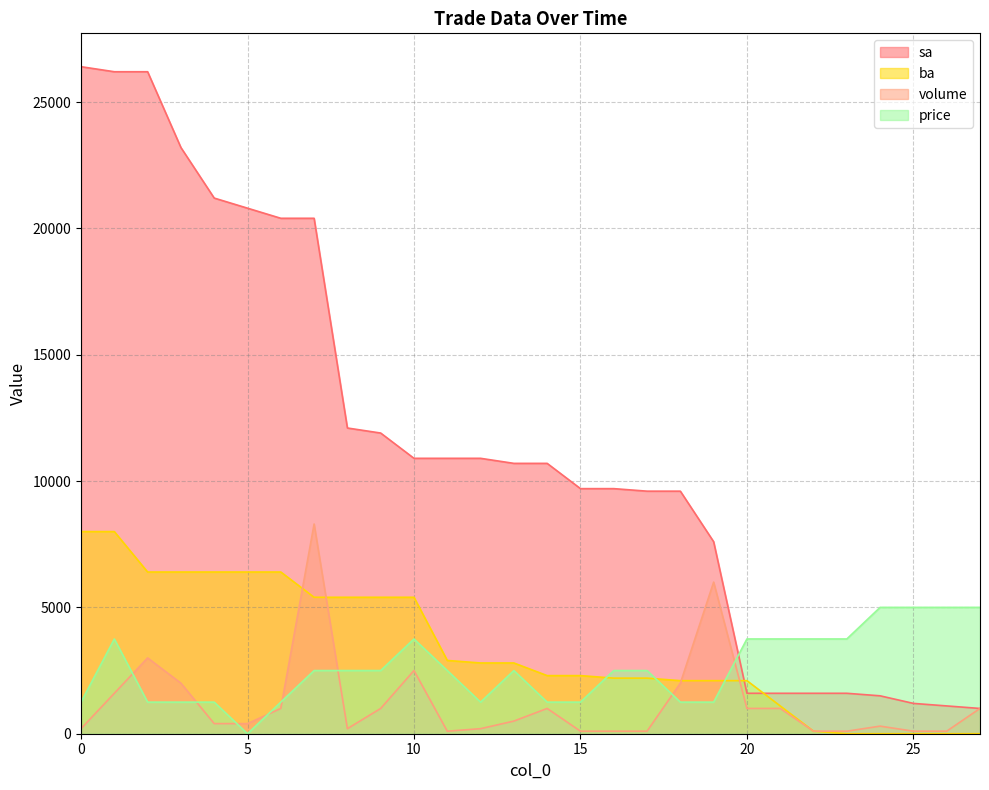

At which label does price reach its peak?

24